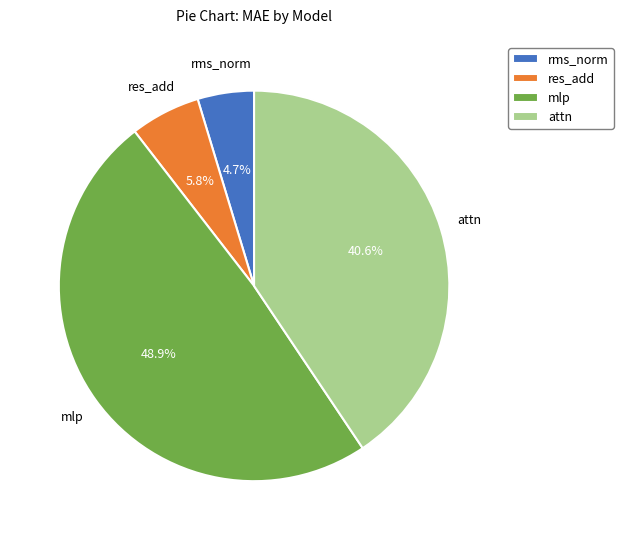

Which slice is the smallest?

rms_norm